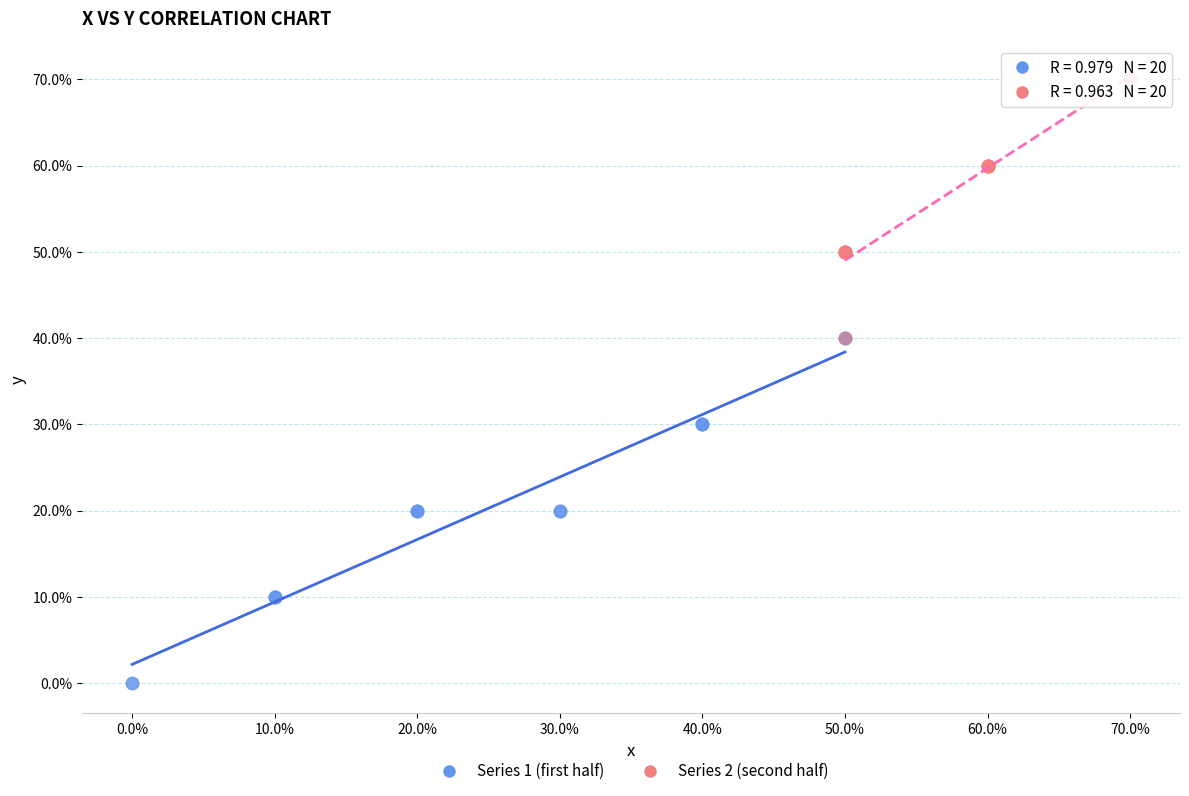

Which series contains the lowest Y value?

Series 1 (first half)